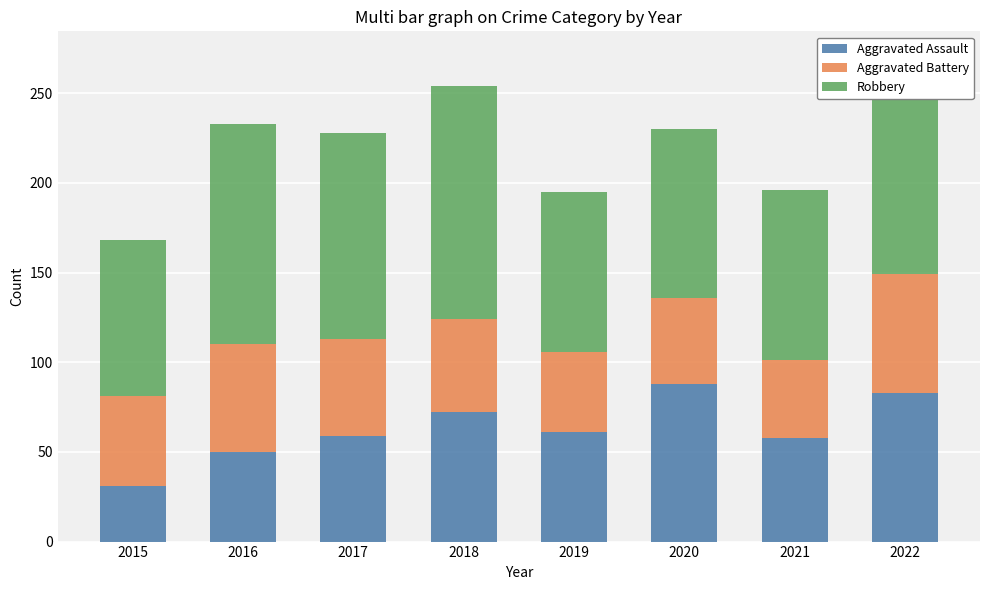

What are all the series names shown in the legend?

Aggravated Assault, Aggravated Battery, Robbery